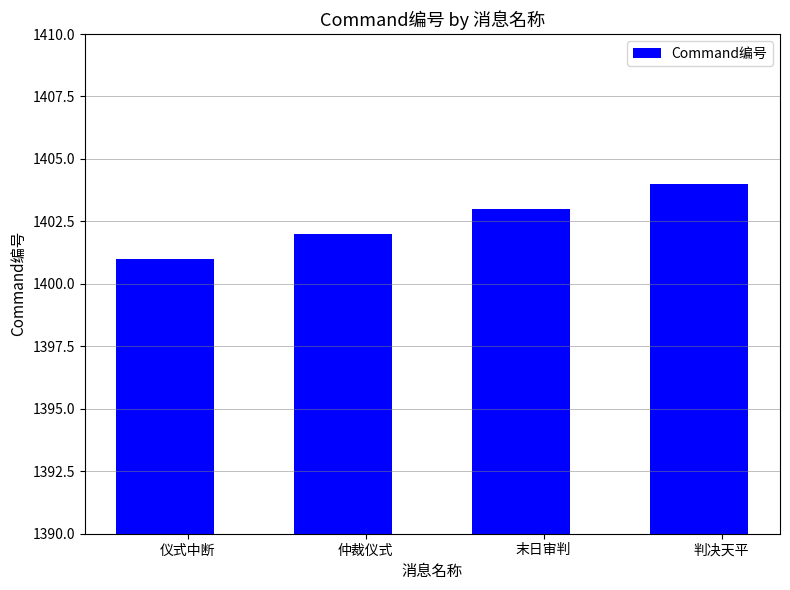

List the labels in order of value, smallest first.

仪式中断, 仲裁仪式, 末日审判, 判决天平